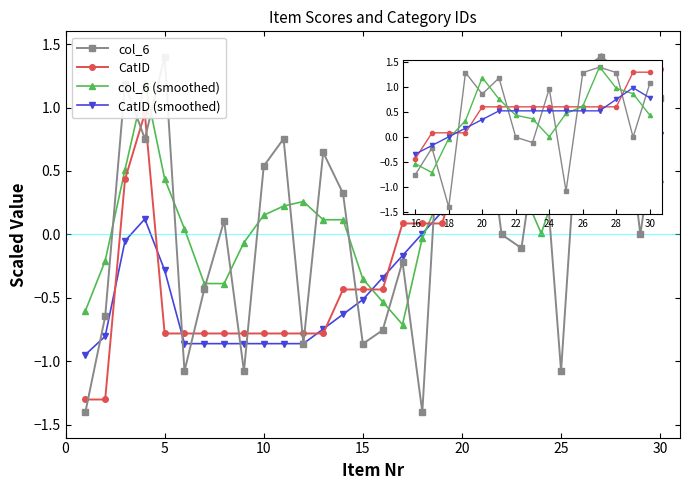

What is the average value of the col_6 (smoothed) series?

0.3